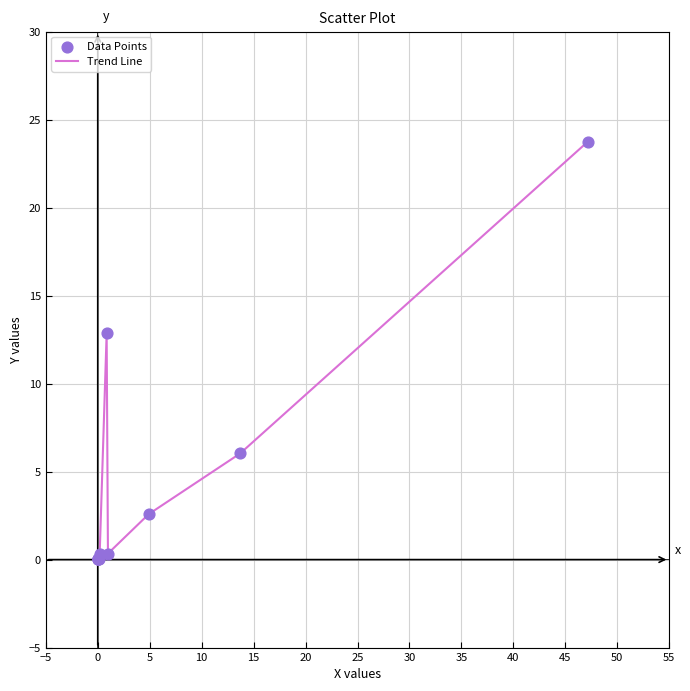

What is the maximum value shown in the chart?

23.7